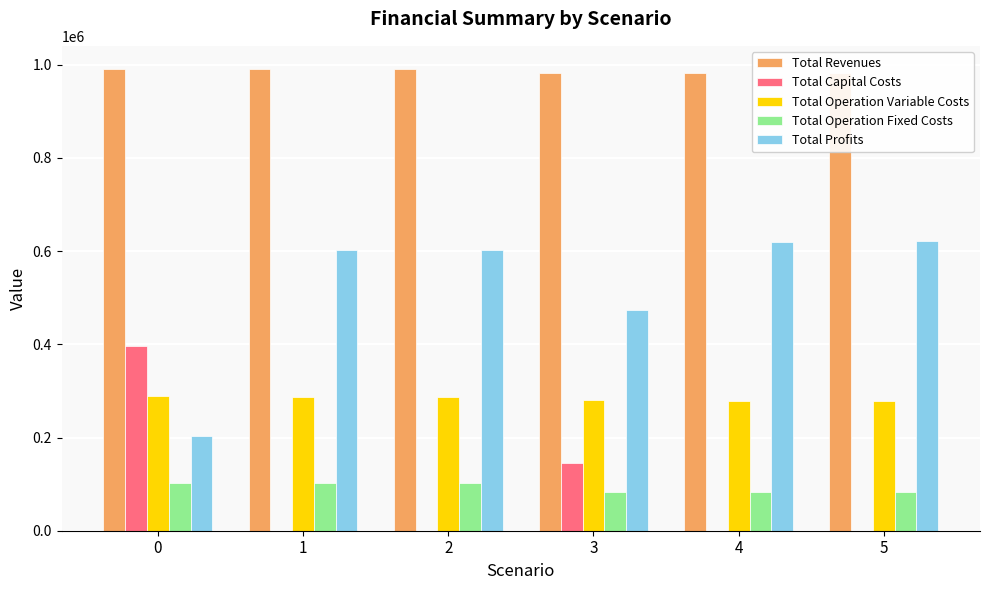

True or false: Total Revenues has a value of 990833.4 at 2.

True